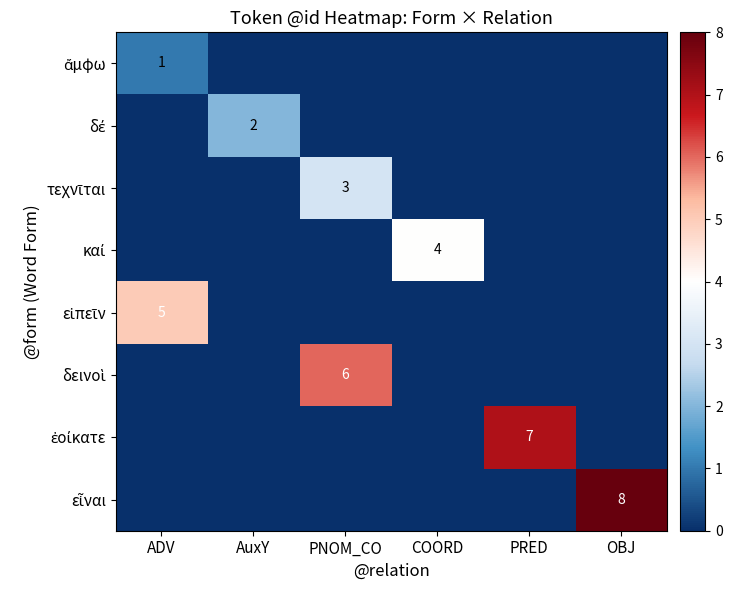

What is the highest value of the ἐοίκατε series?

7